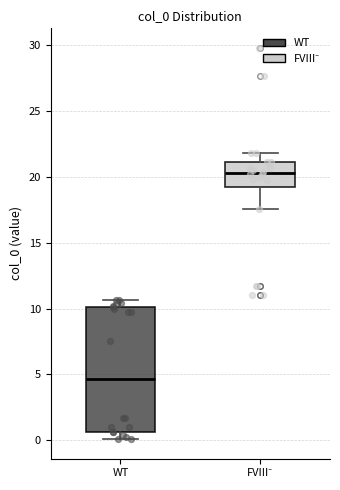

Which box's median line is the highest?

FVIII⁻